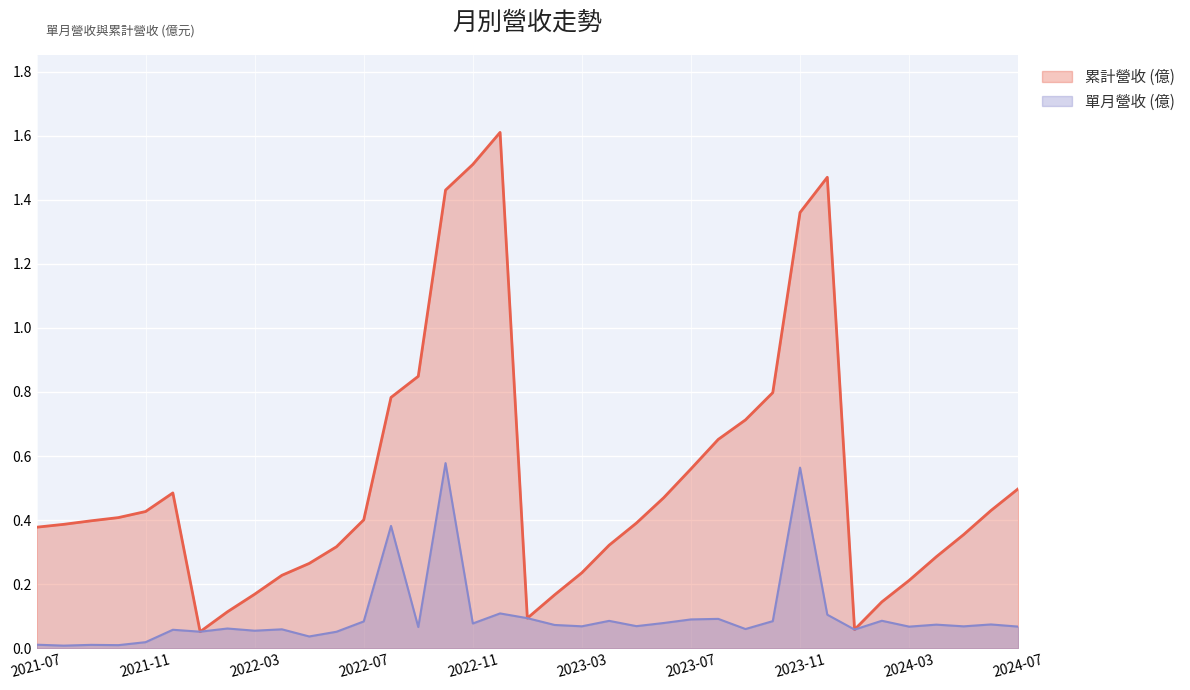

List the labels in order of 累計營收 (億) value, largest first.

2022-12, 2022-11, 2023-12, 2022-10, 2023-11, 2022-09, 2023-10, 2022-08, 2023-09, 2023-08, 2023-07, 2024-07, 2021-12, 2023-06, 2024-06, 2021-11, 2021-10, 2022-07, 2021-09, 2023-05, 2021-08, 2021-07, 2024-05, 2023-04, 2022-06, 2024-04, 2022-05, 2023-03, 2022-04, 2024-03, 2022-03, 2023-02, 2024-02, 2022-02, 2023-01, 2024-01, 2022-01